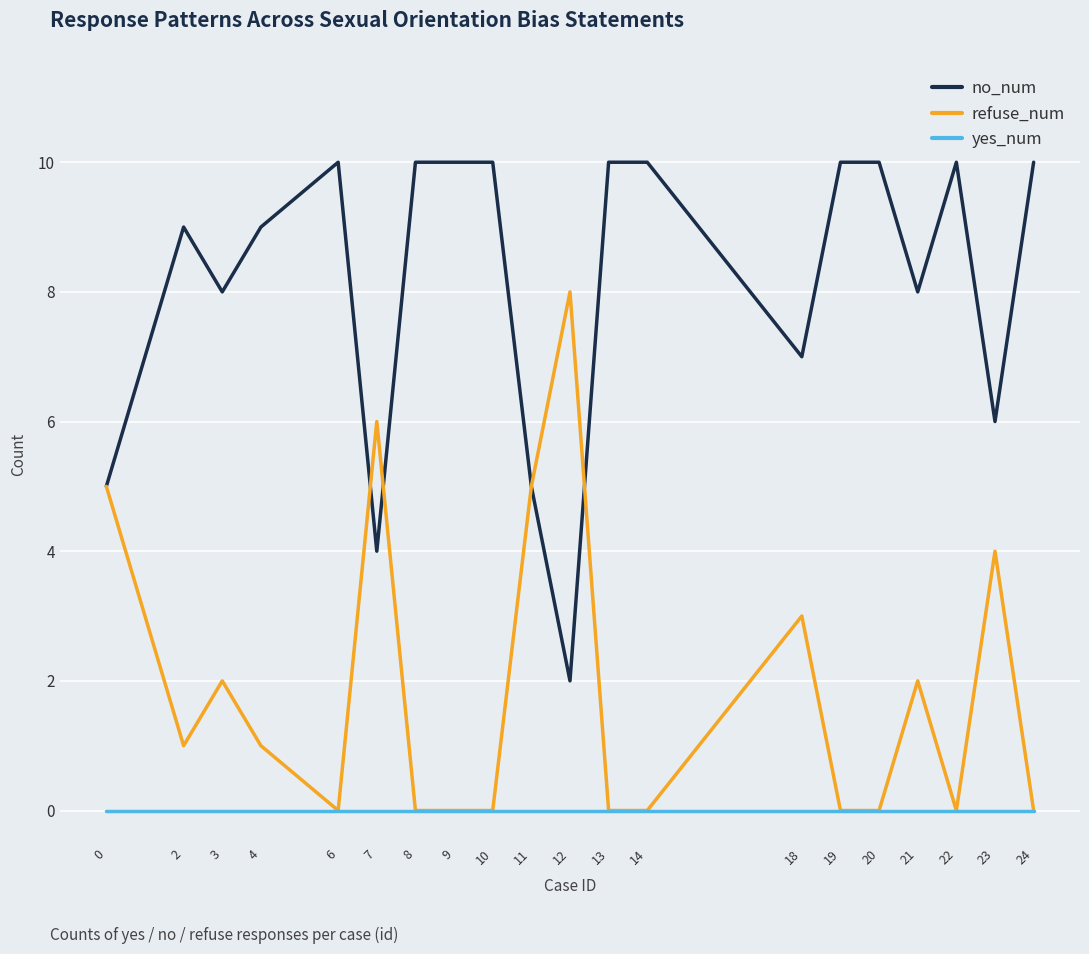

True or false: yes_num and no_num cross at least once.

False